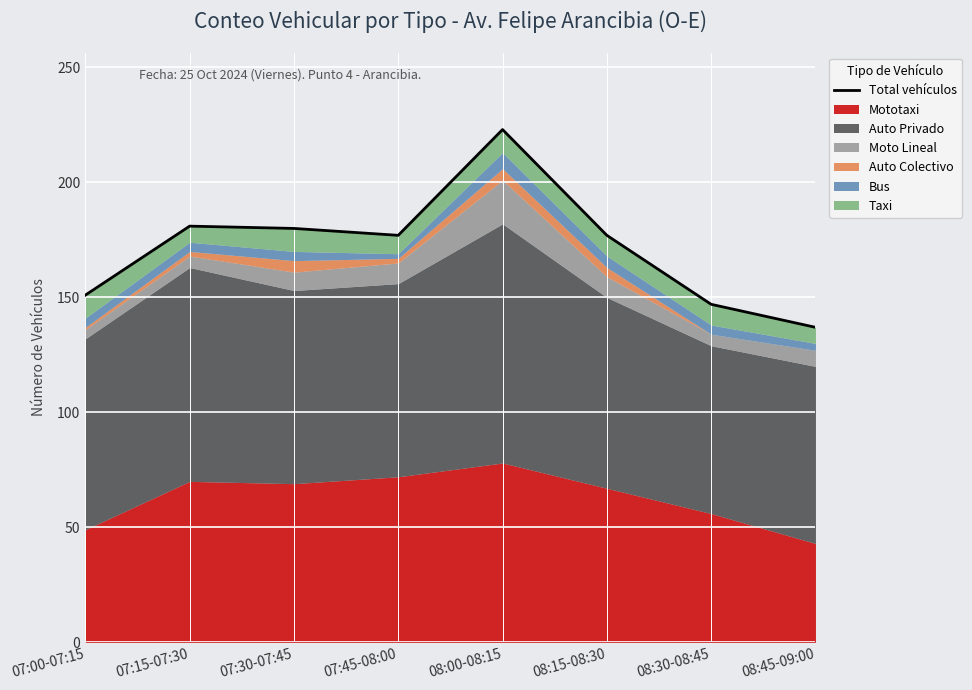

Which has a higher value, 07:45-08:00 or 07:30-07:45?

07:30-07:45